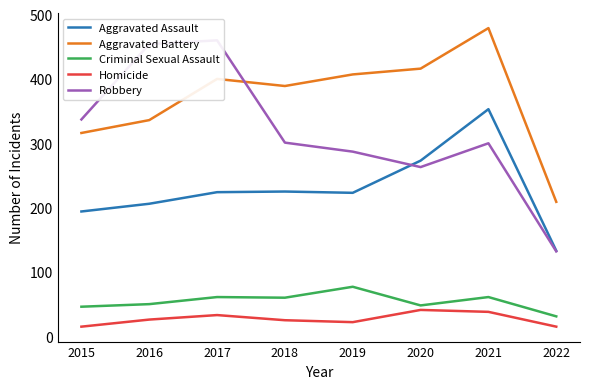

What is the greatest value displayed?

479